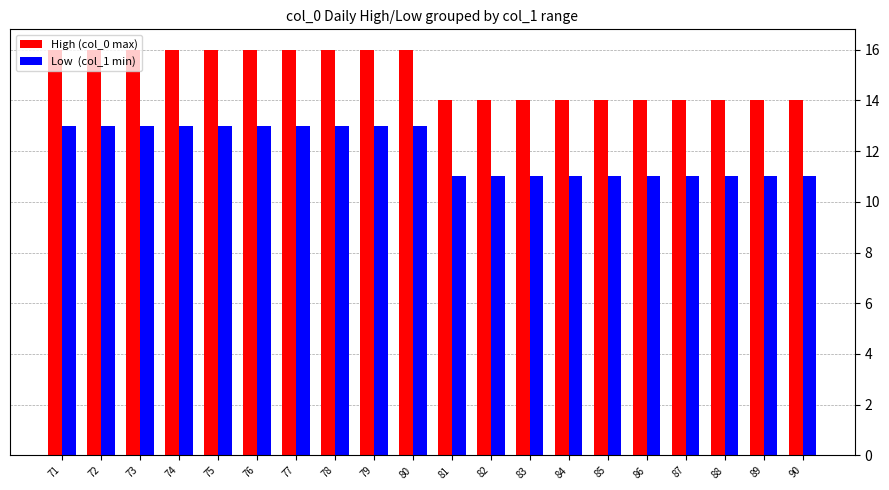

What is the difference between the highest and lowest values at 84?

3